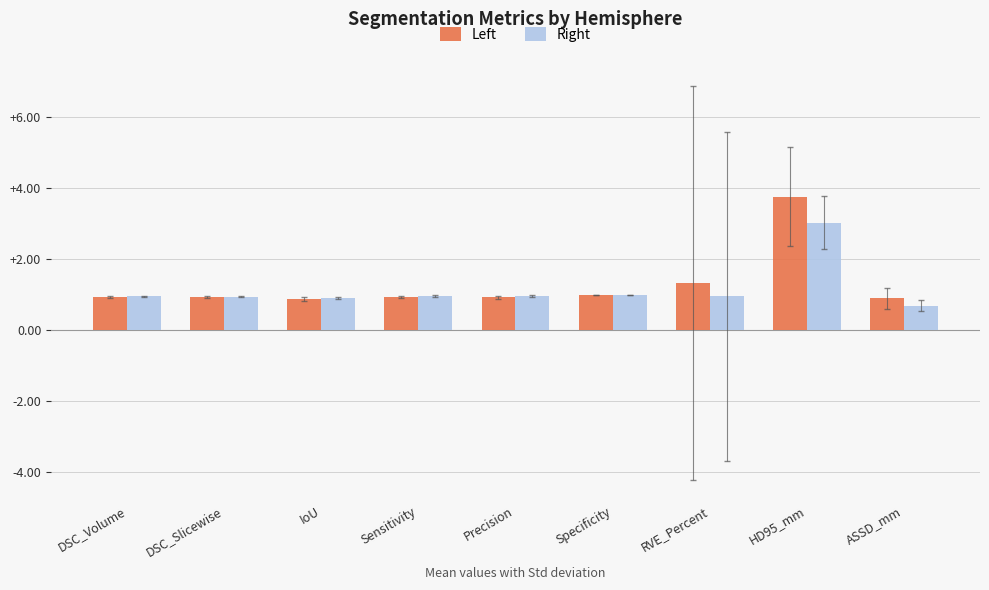

What is the label of the 4th bar from the left?

Sensitivity